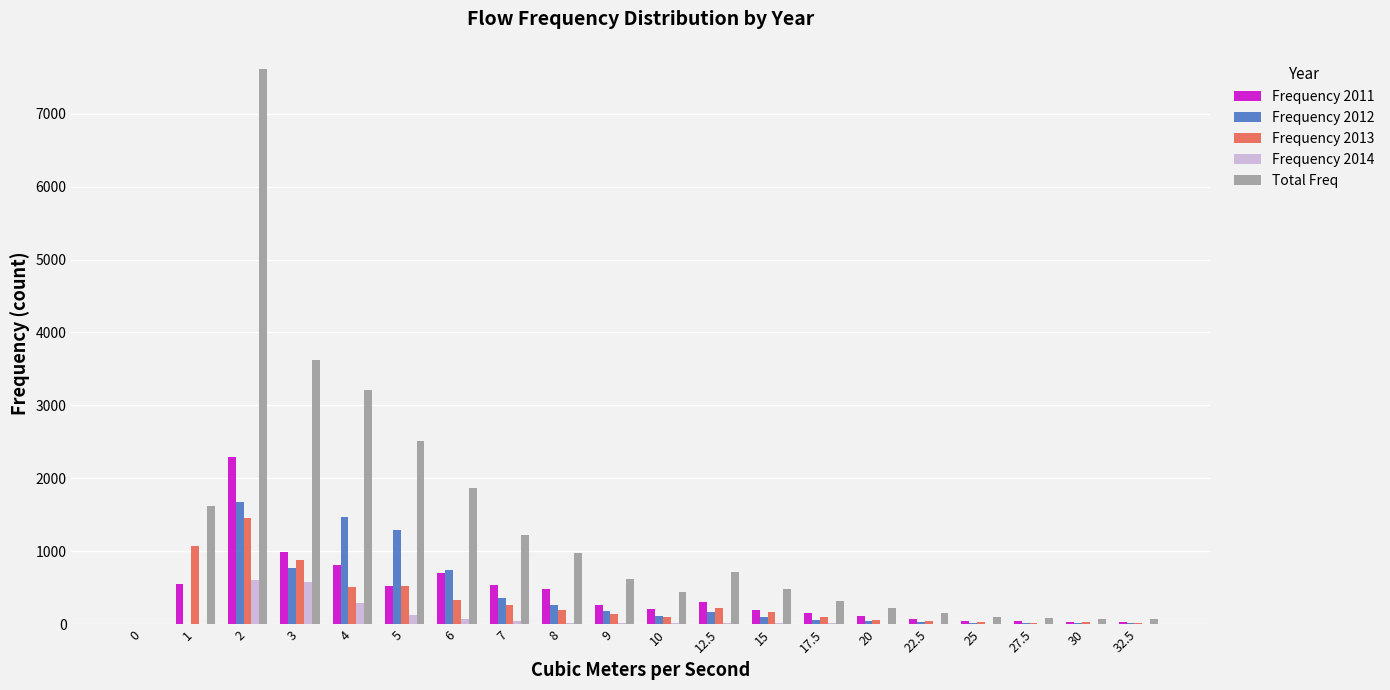

Between 10 and 22.5, which series saw the biggest shift?

Total Freq